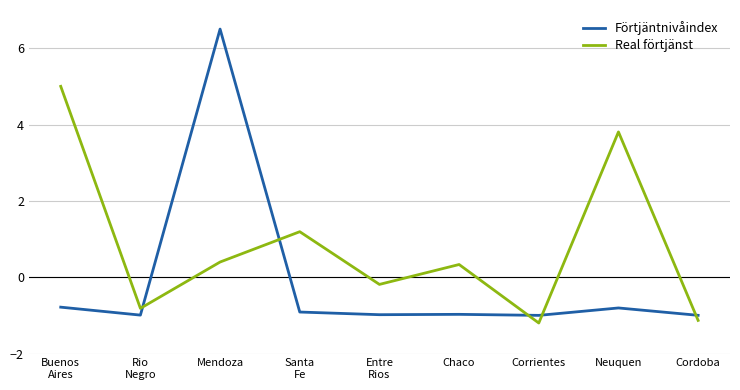

At how many categories does at least one series exceed 4?

2